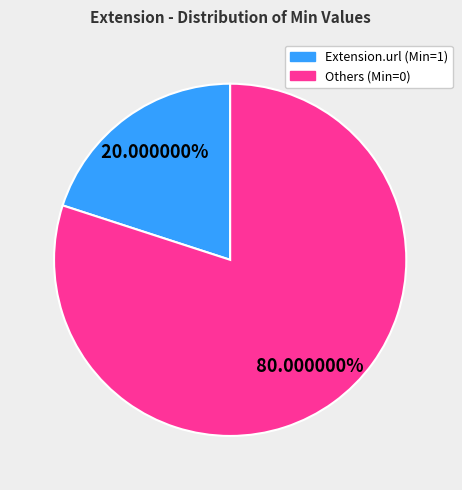

Does any single category account for the majority?

Yes